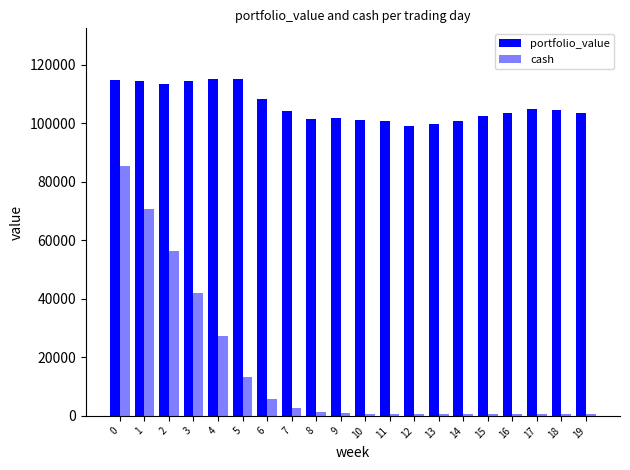

What is the value of the portfolio_value bar at the 2nd from the left?

114360.2